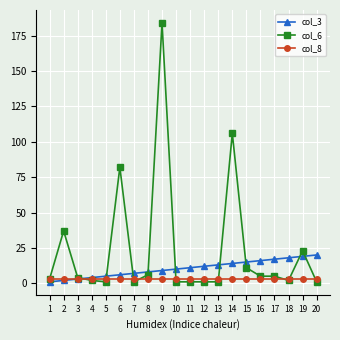

Reading left to right, what are all the values shown in this chart?

col_3: 1=1	2=2	3=3	4=4	5=5	6=6	7=7	8=8	9=9	10=10	11=11	12=12	13=13	14=14	15=15	16=16	17=17	18=18	19=19	20=20
col_6: 1=3	2=37	3=4	4=2	5=1	6=82	7=1	8=6	9=184	10=1	11=1	12=1	13=1	14=106	15=11	16=5	17=5	18=2	19=23	20=1
col_8: 1=3	2=3	3=3	4=3	5=3	6=3	7=3	8=3	9=3	10=3	11=3	12=3	13=3	14=3	15=3	16=3	17=3	18=3	19=3	20=3